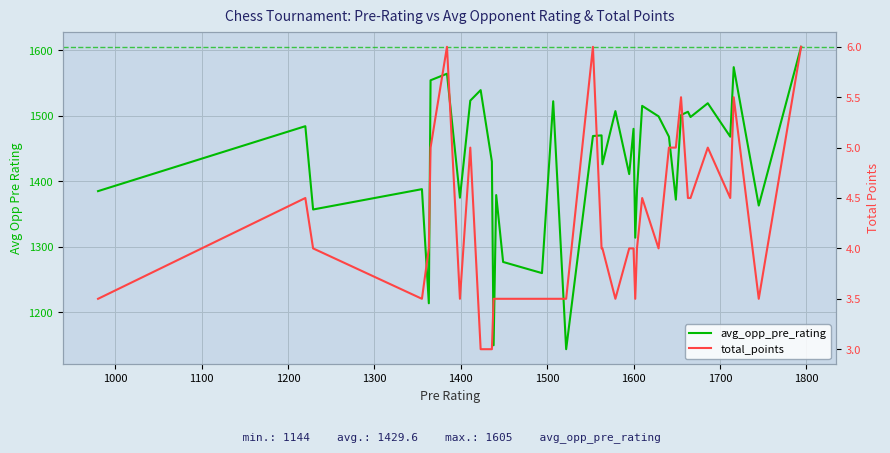

List the series in order of their overall mean, highest first.

avg_opp_pre_rating, total_points